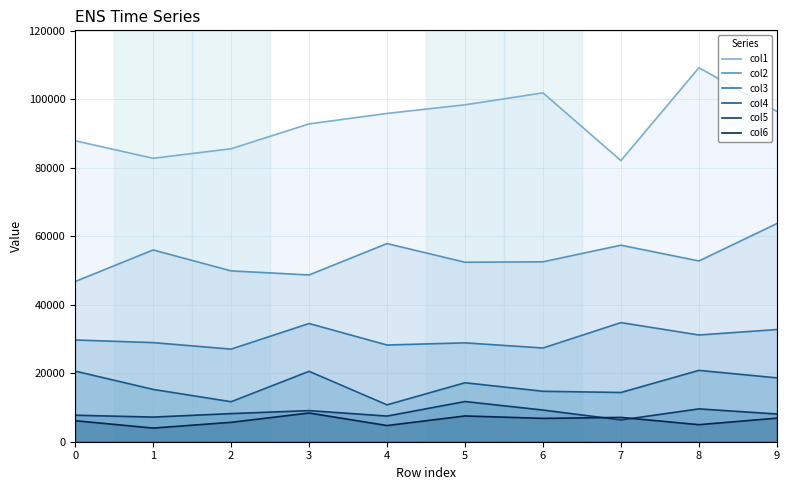

Reading left to right, transcribe all the data shown in this chart.

col1: 0=87885	1=82769	2=85553	3=92811	4=95872	5=98384	6=101874	7=82100	8=109214	9=96446
col2: 0=46780	1=56003	2=49886	3=48701	4=57862	5=52409	6=52535	7=57387	8=52782	9=63709
col3: 0=29716	1=28942	2=27044	3=34526	4=28241	5=28874	6=27368	7=34788	8=31168	9=32764
col4: 0=20626	1=15277	2=11680	3=20564	4=10768	5=17224	6=14731	7=14376	8=20836	9=18650
col5: 0=7741	1=7190	2=8213	3=9083	4=7489	5=11737	6=9250	7=6369	8=9589	9=8094
col6: 0=6137	1=3985	2=5663	3=8387	4=4726	5=7526	6=6820	7=7101	8=4977	9=6881